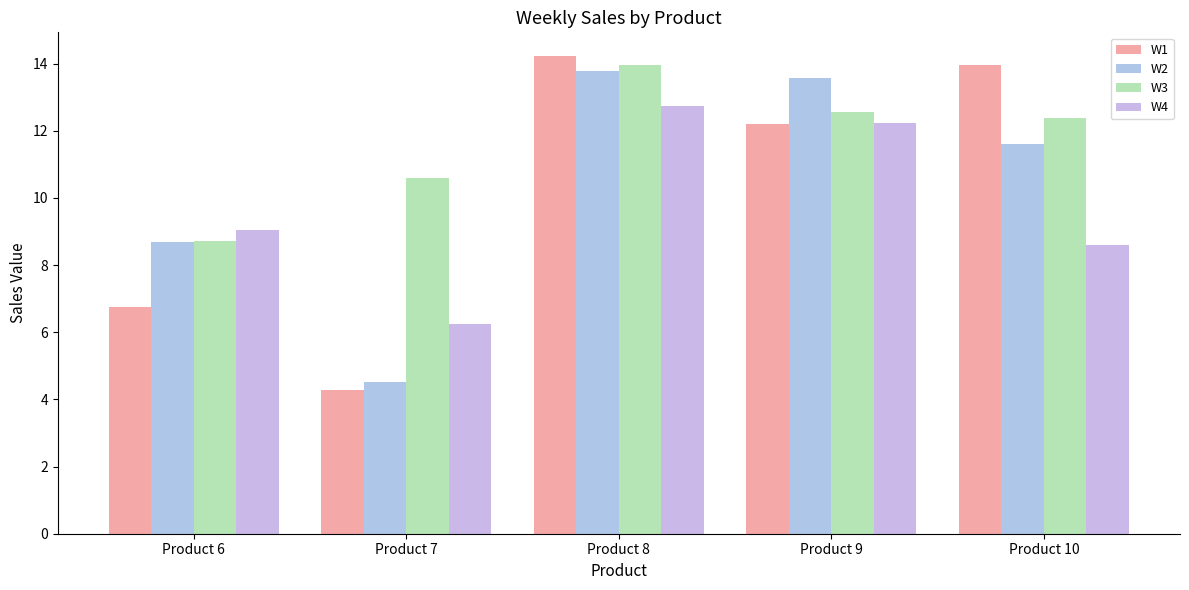

At which category does the chart reach its minimum across all series?

Product 7